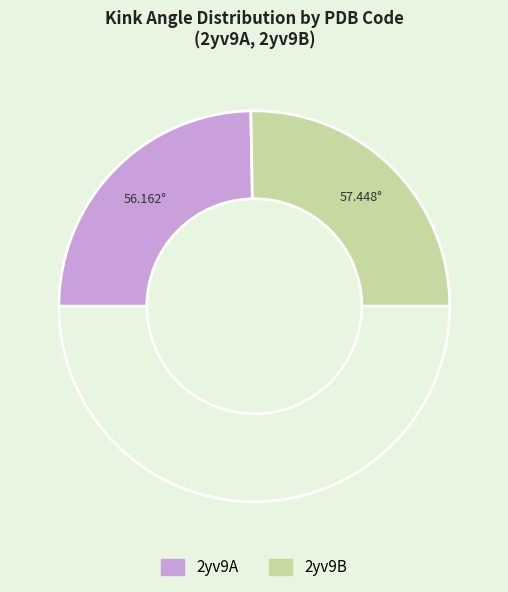

How many segments does this pie chart have?

3